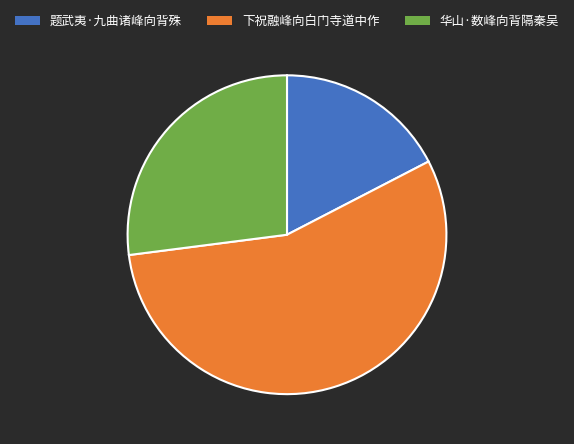

Is the sum of 题武夷·九曲诸峰向背殊 and 华山·数峰向背隔秦吴 greater than half?

No